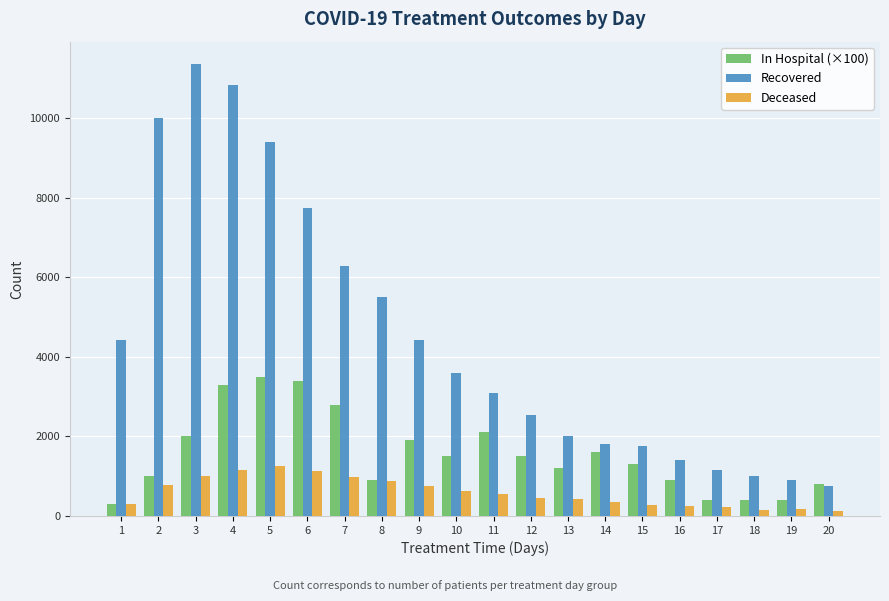

Which series has the widest spread of values?

Recovered